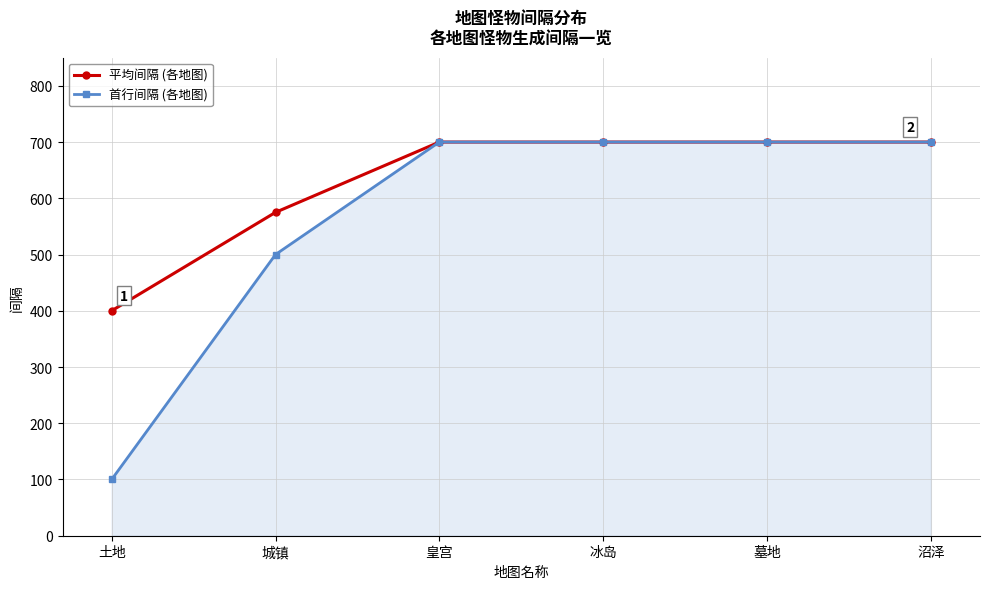

Which series has the widest spread of values?

首行间隔 (各地图)